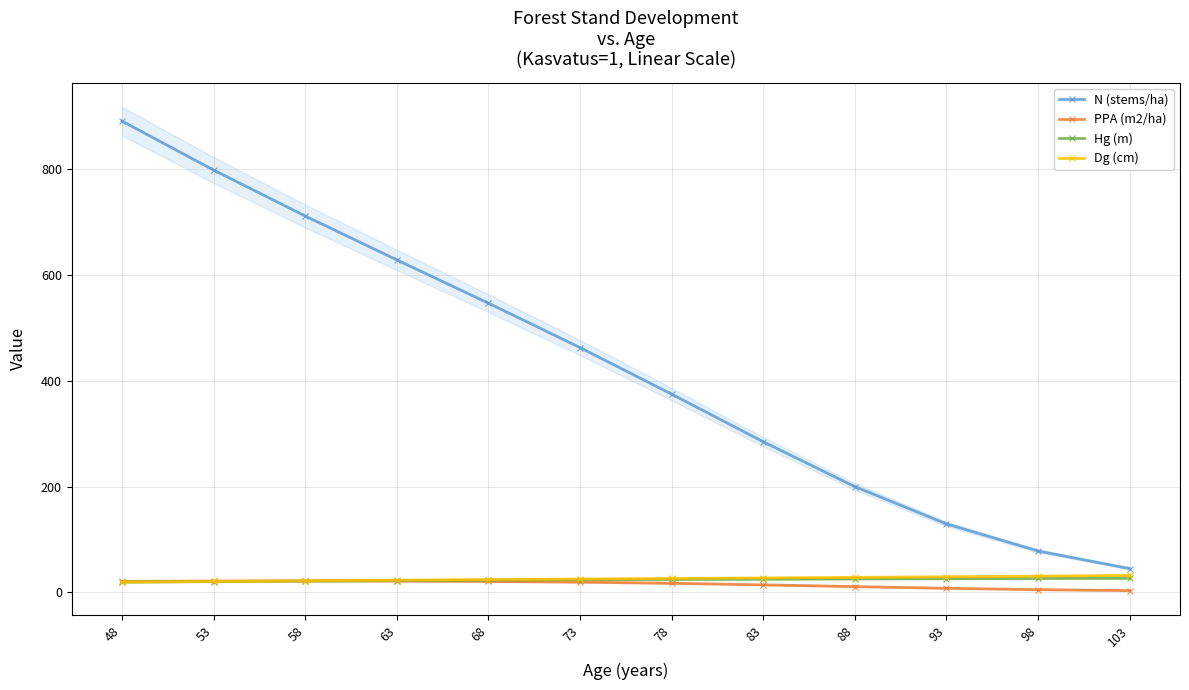

Between 73 and 88, which series saw the biggest shift?

N (stems/ha)